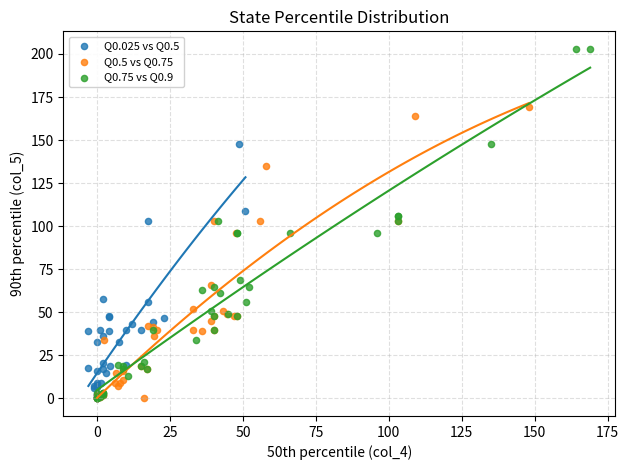

Which series has the largest Y range (max minus min)?

Q0.75 vs Q0.9